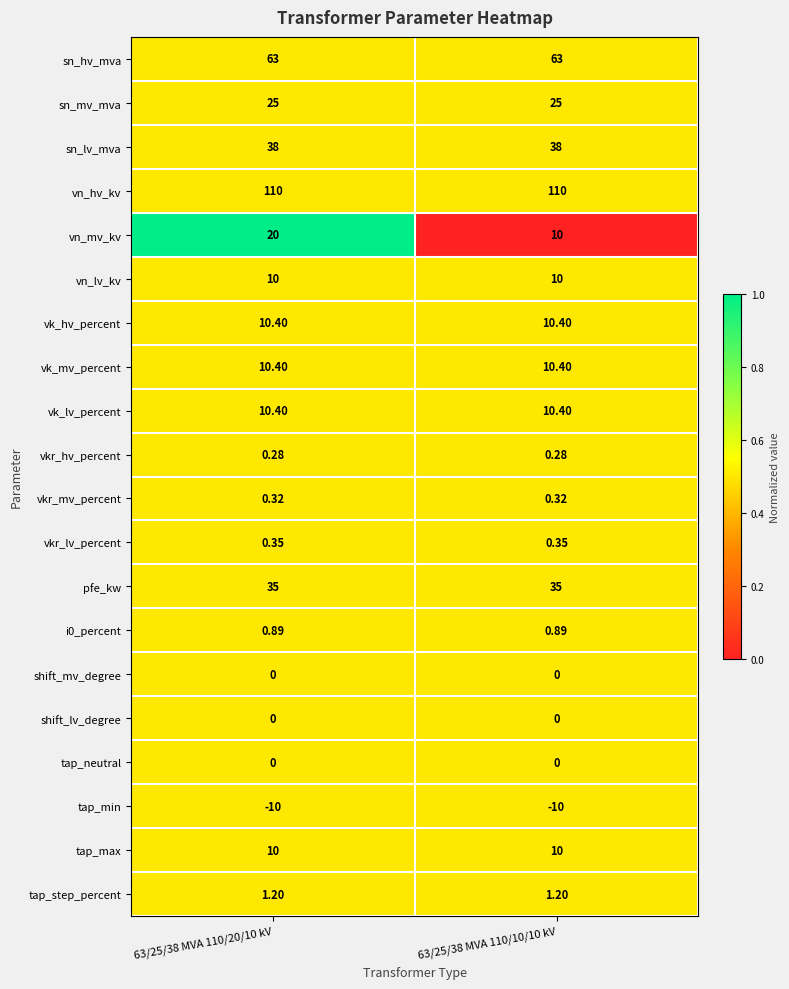

Is the value of vkr_lv_percent at 63/25/38 MVA 110/10/10 kV greater than the value of tap_step_percent at 63/25/38 MVA 110/10/10 kV?

No